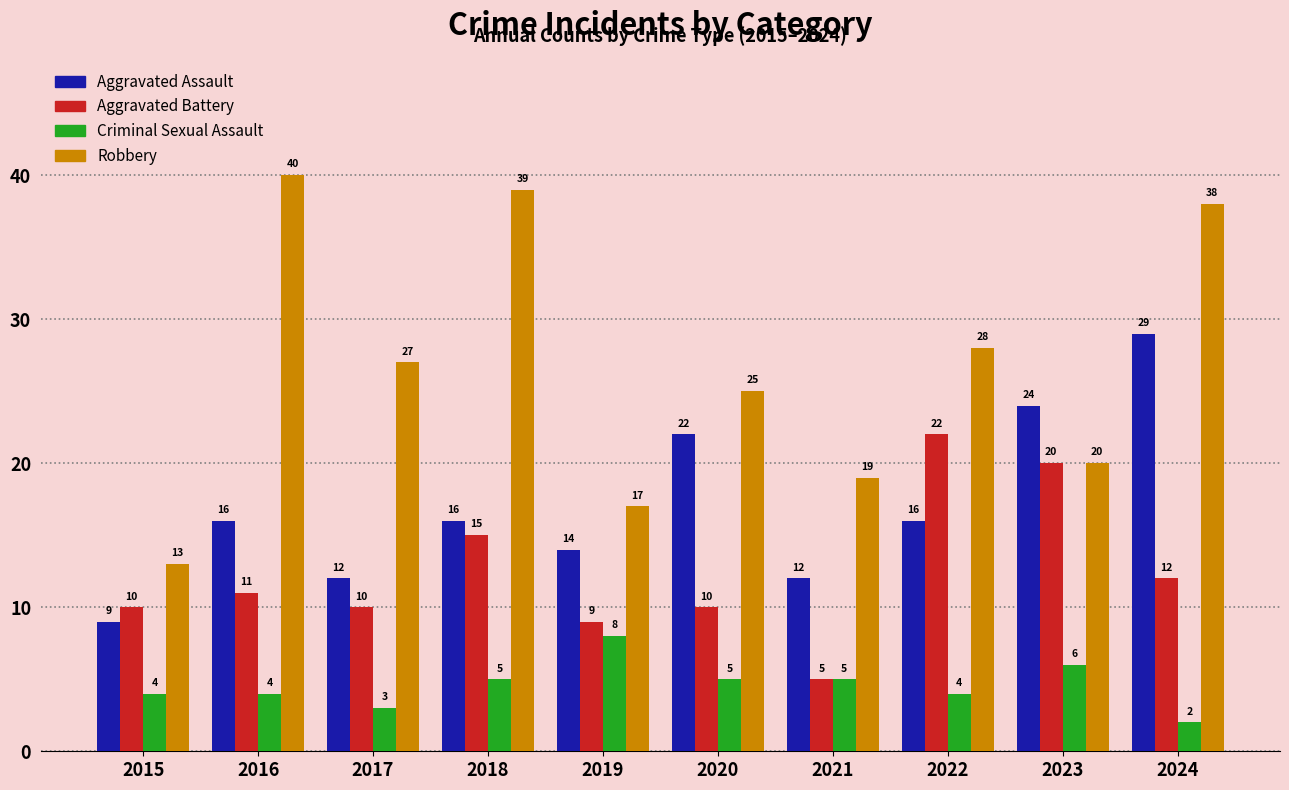

What is the sum of all Criminal Sexual Assault values?

46